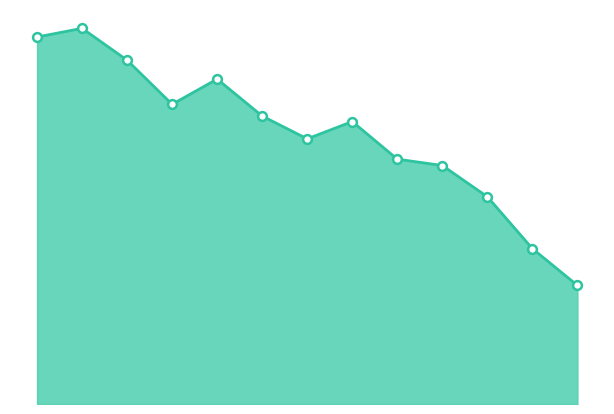

How many lines are shown in the chart?

1